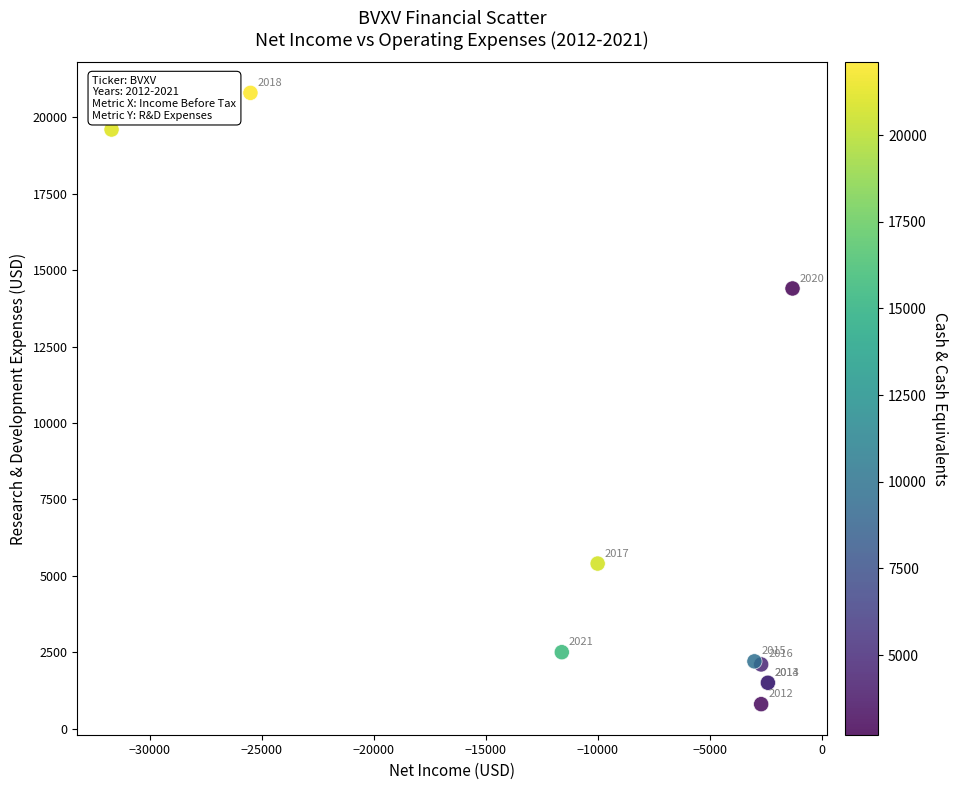

What Y value in the scatter plot is closest to 10800?

14400